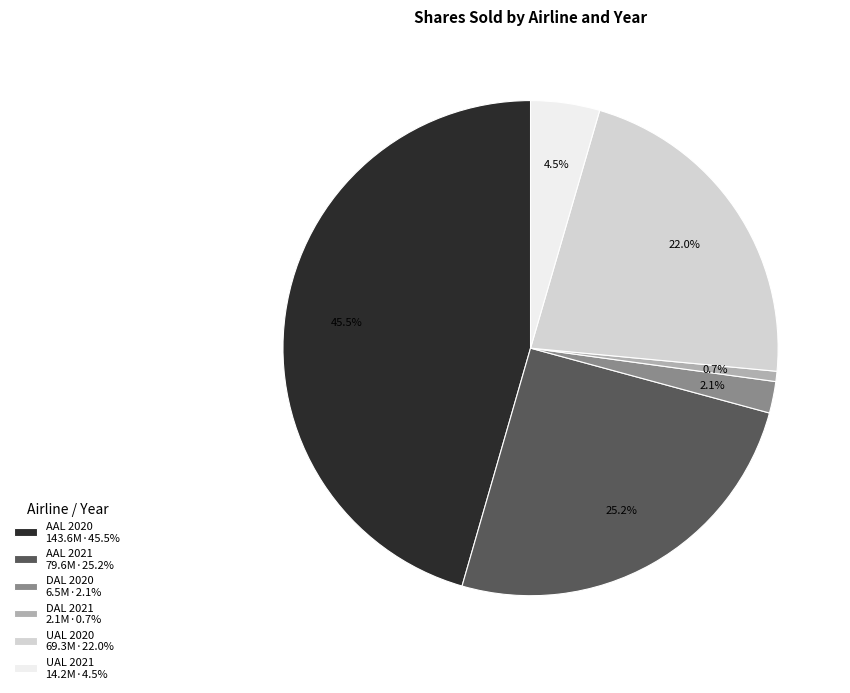

What is the smallest slice in the pie chart?

DAL 2021